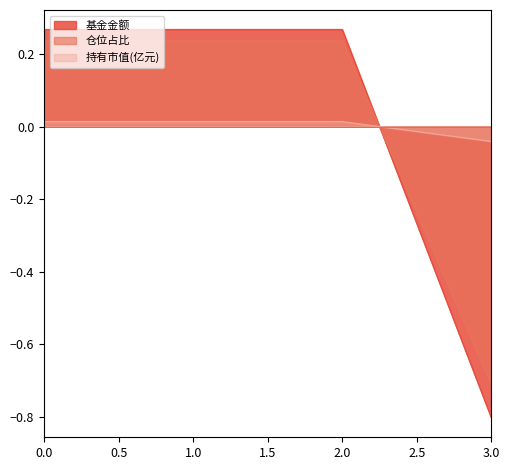

Is it true that 仓位占比 equals 0.2 at 2?

False